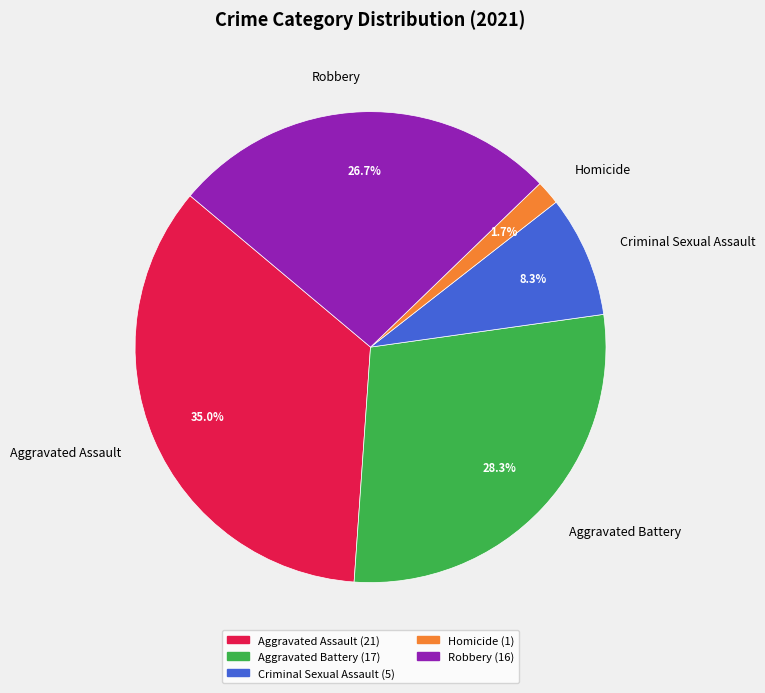

Is it true that Robbery is 27% of the pie?

True